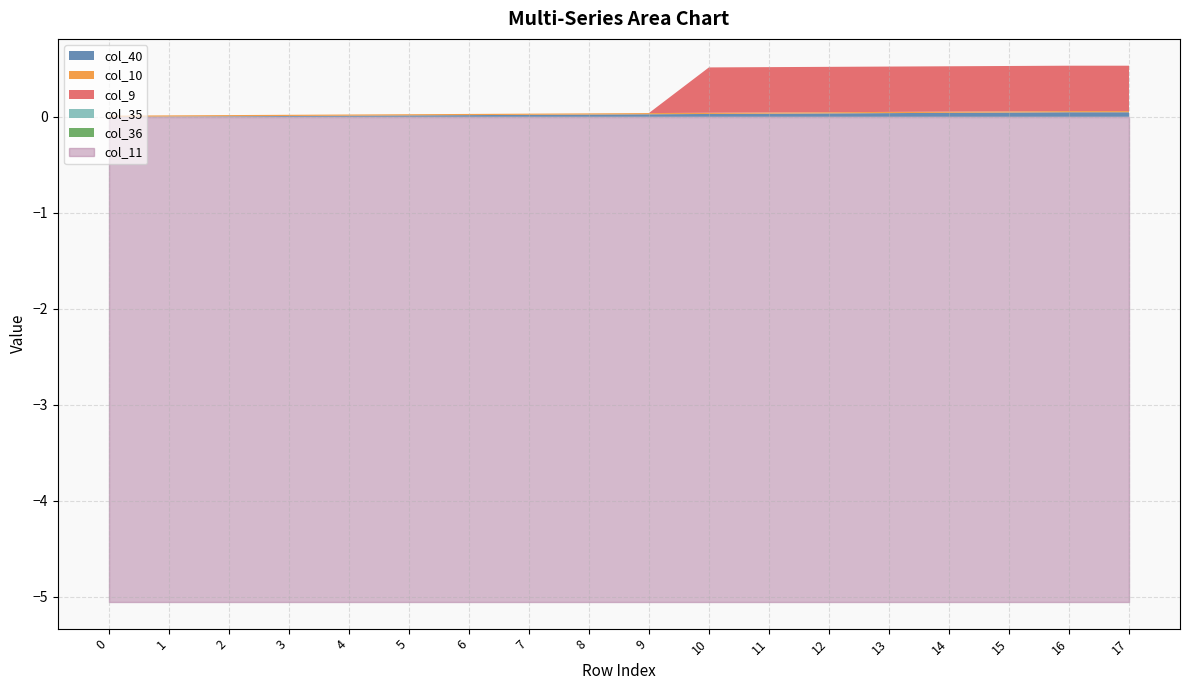

List the labels in order of col_36 value, smallest first.

0, 1, 2, 3, 4, 5, 6, 7, 8, 9, 10, 11, 12, 13, 14, 15, 16, 17